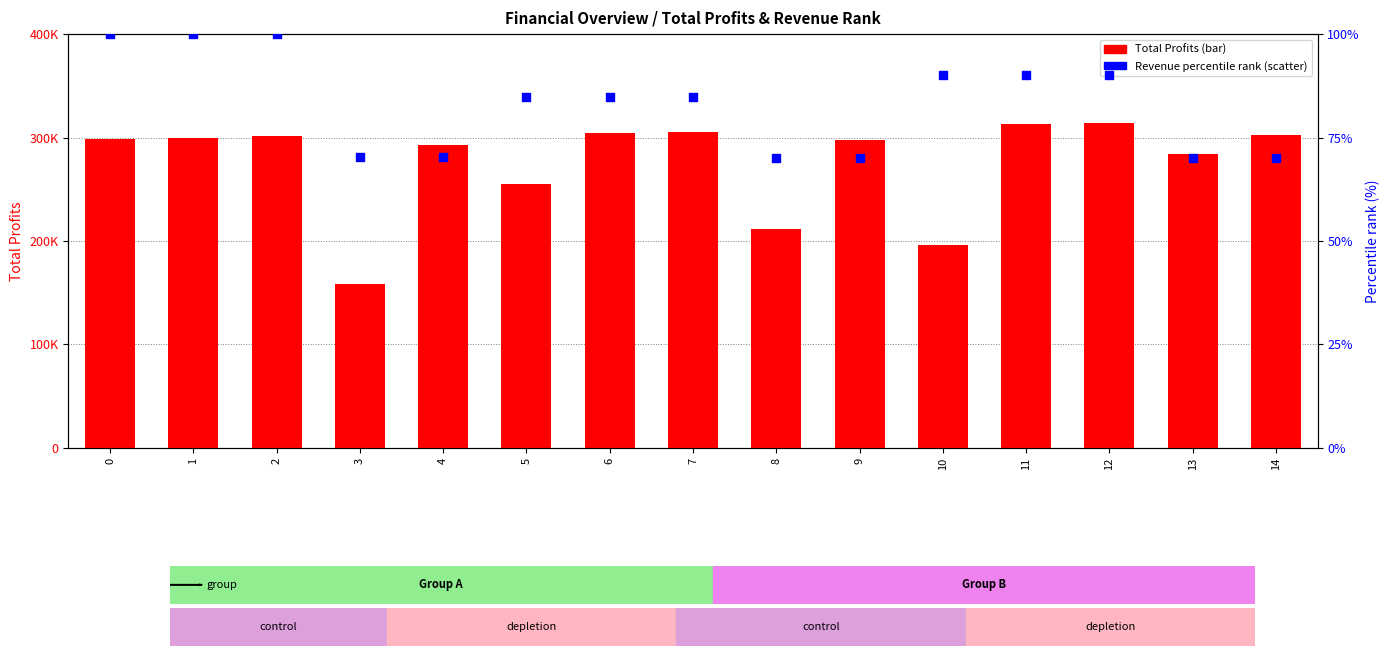

Which series contains the lowest Y value?

Percentile rank within the sample